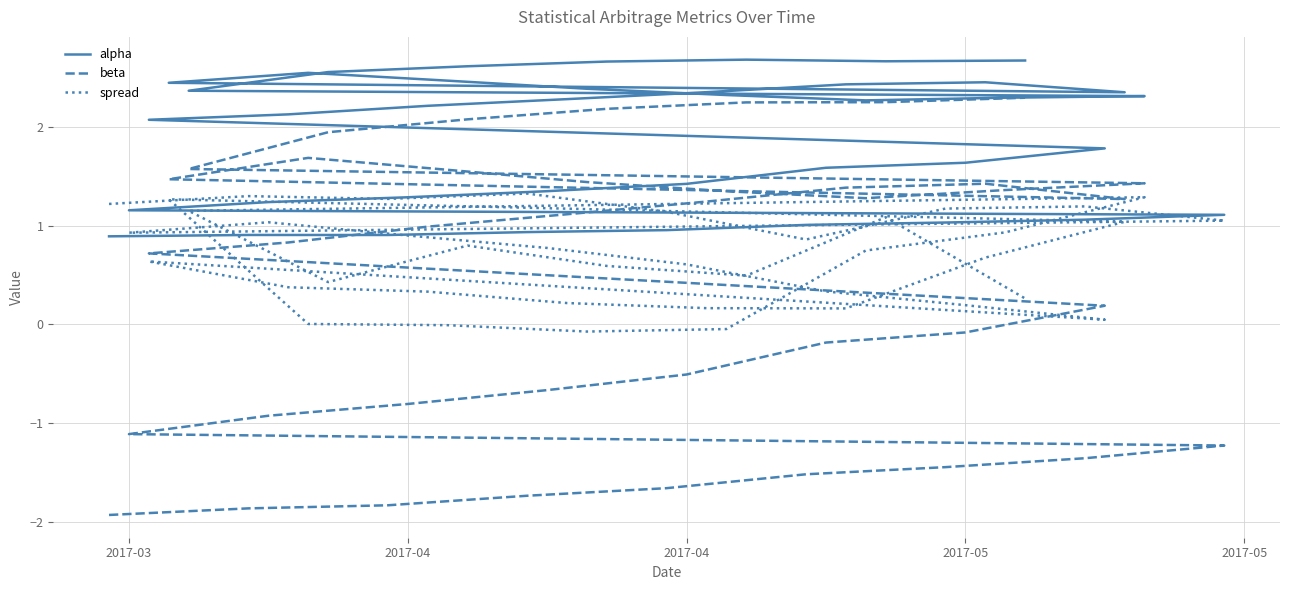

How many lines are shown in the chart?

3